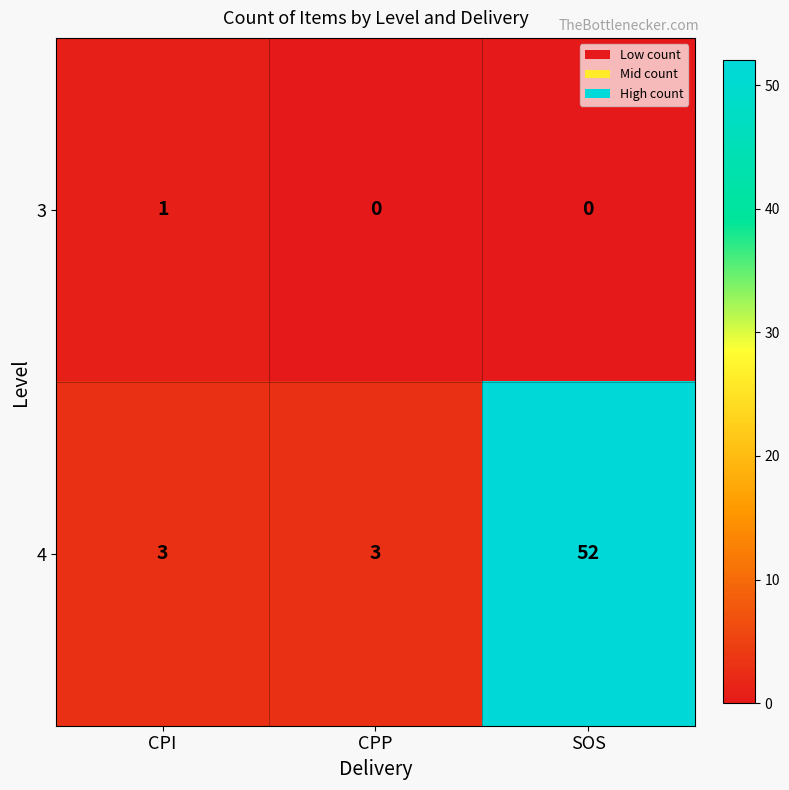

Reading left to right, list all the values displayed in this chart.

3: CPI=1	CPP=0	SOS=0
4: CPI=3	CPP=3	SOS=52